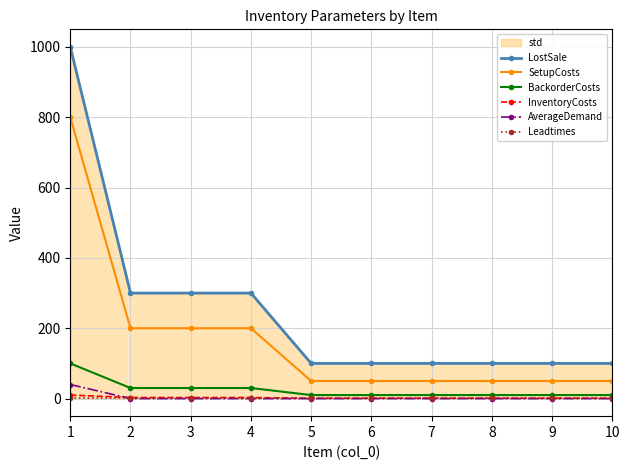

The value of BackorderCosts at 8 is 10. True or false?

True